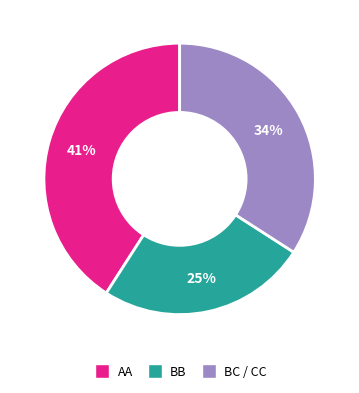

Is there any slice that represents more than half of the pie?

No